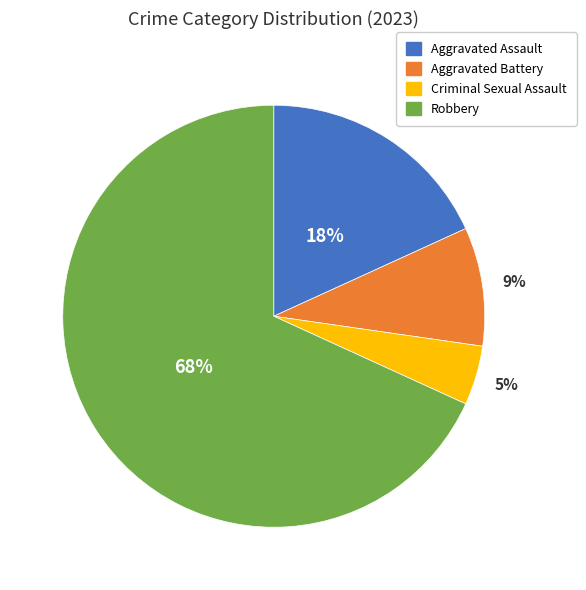

To the nearest percent, what is the combined percentage of Criminal Sexual Assault and Aggravated Battery?

14%